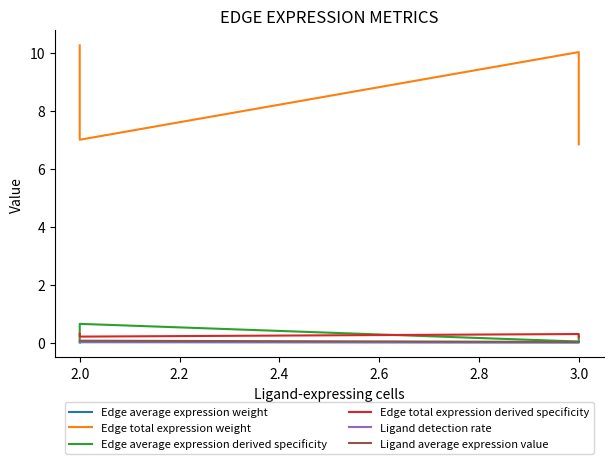

At which label does Edge average expression derived specificity reach its peak?

2.0